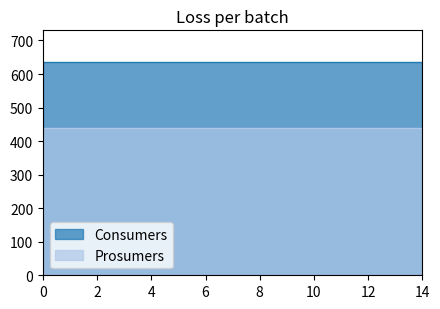

True or false: Consumers and Prosumers intersect in this chart.

False